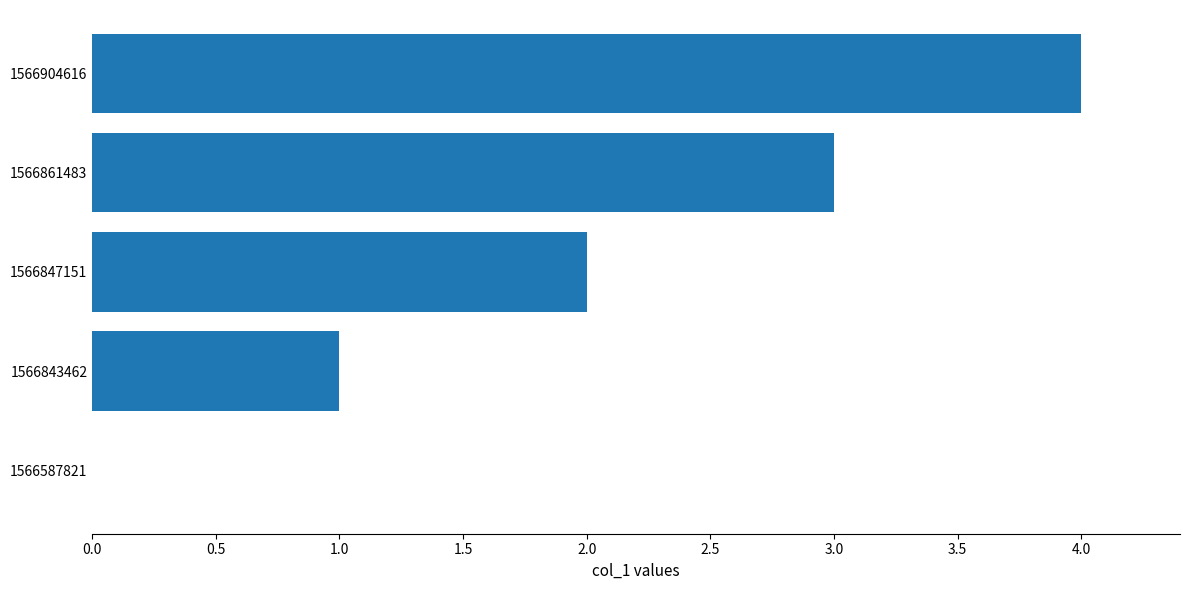

What is the average value?

2